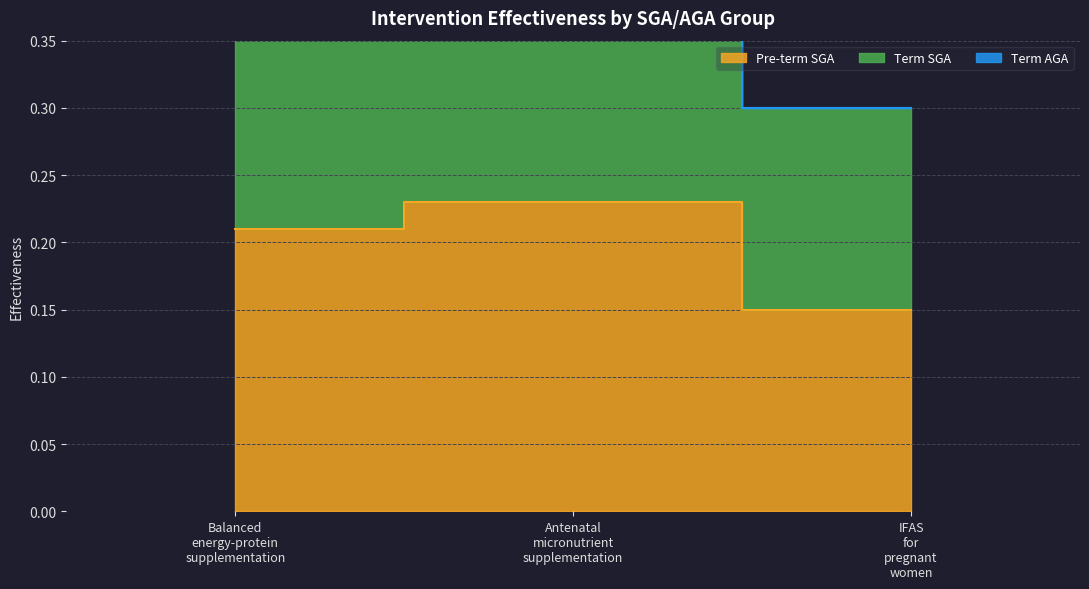

Reading left to right, extract all data points from this chart.

Pre-term SGA: 0.2	0.2	0.1
Term SGA: 0.4	0.5	0.3